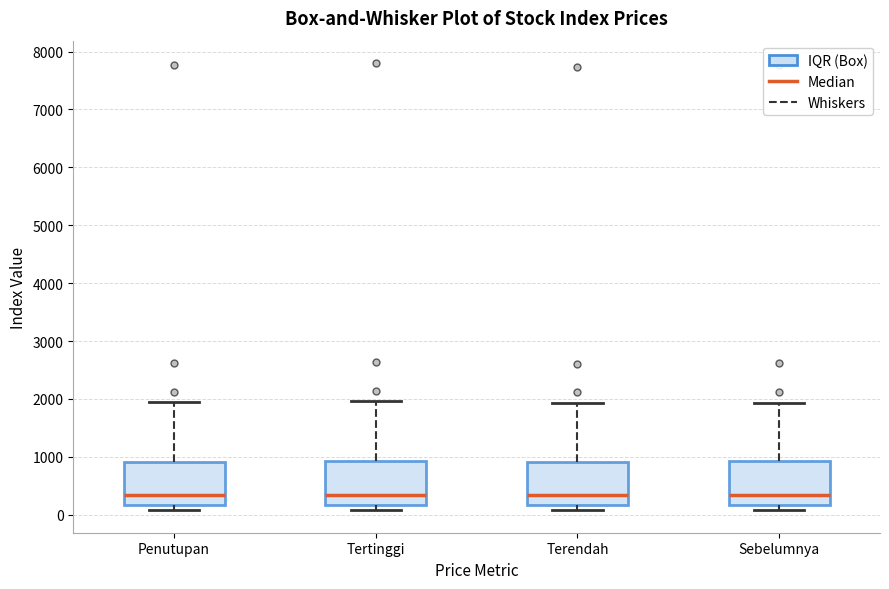

Reading left to right, transcribe this box plot: for each box, give where its median line is, the range the box spans, and where its two whiskers end, as read against the y-axis. The values are not printed on the chart, so give them approximately, as read against the axis.

Penutupan: median 300, box 200 to 900, whiskers 100 to 2000
Tertinggi: median 300, box 200 to 900, whiskers 100 to 2000
Terendah: median 300, box 200 to 900, whiskers 100 to 1900
Sebelumnya: median 300, box 200 to 900, whiskers 100 to 1900